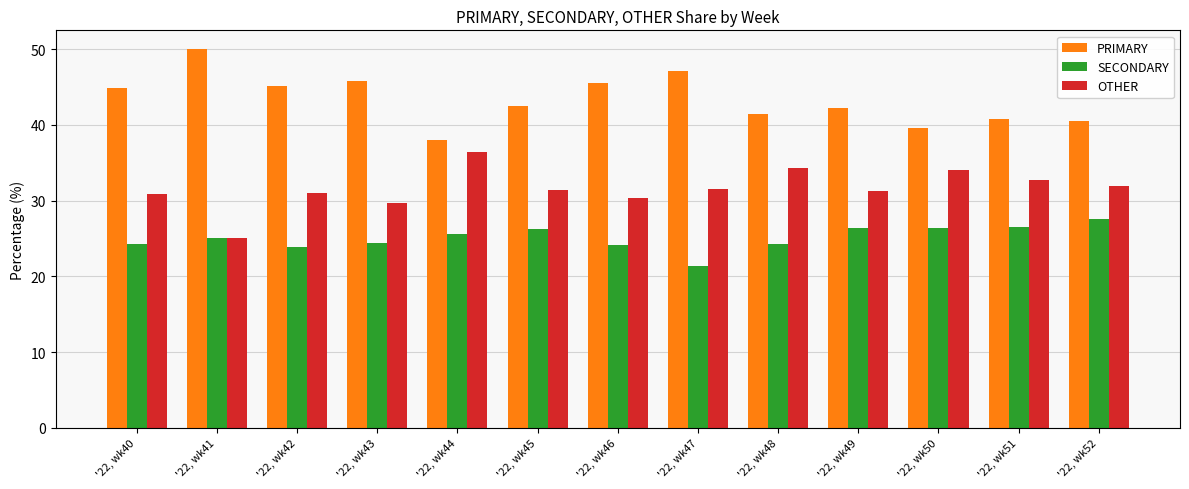

What is the sum of all OTHER values?

410.6